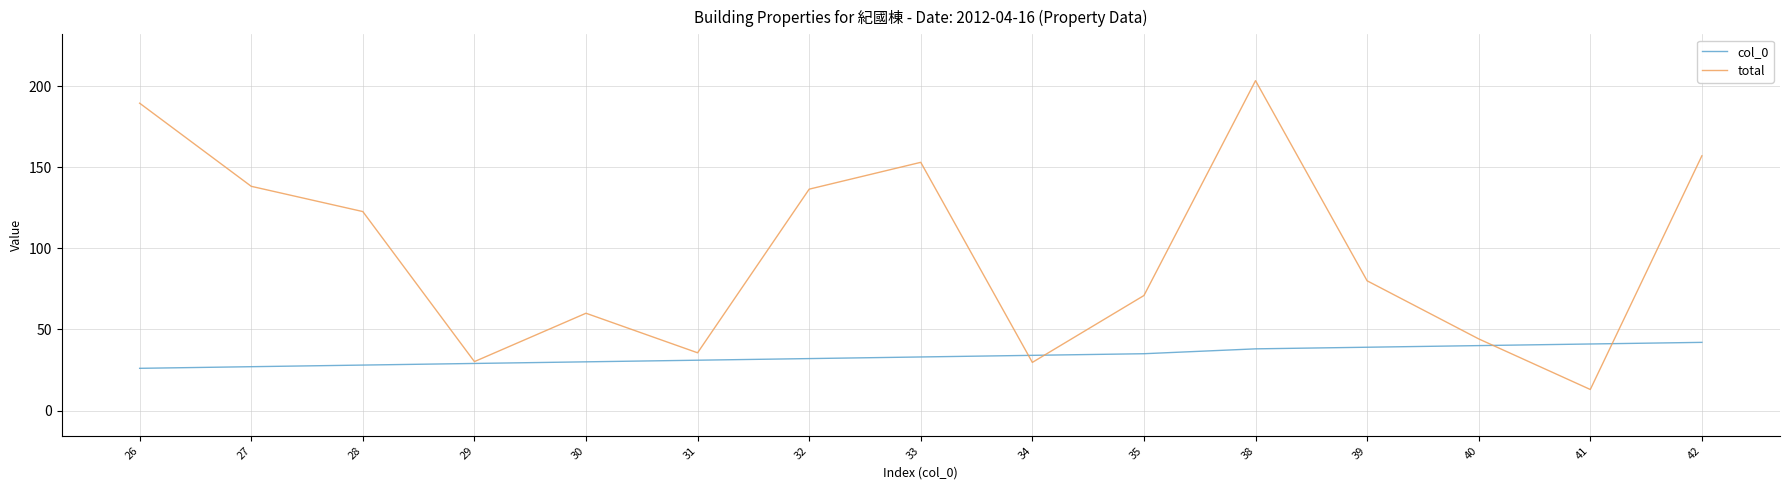

Rank the series by their maximum value, from lowest to highest.

col_0, total